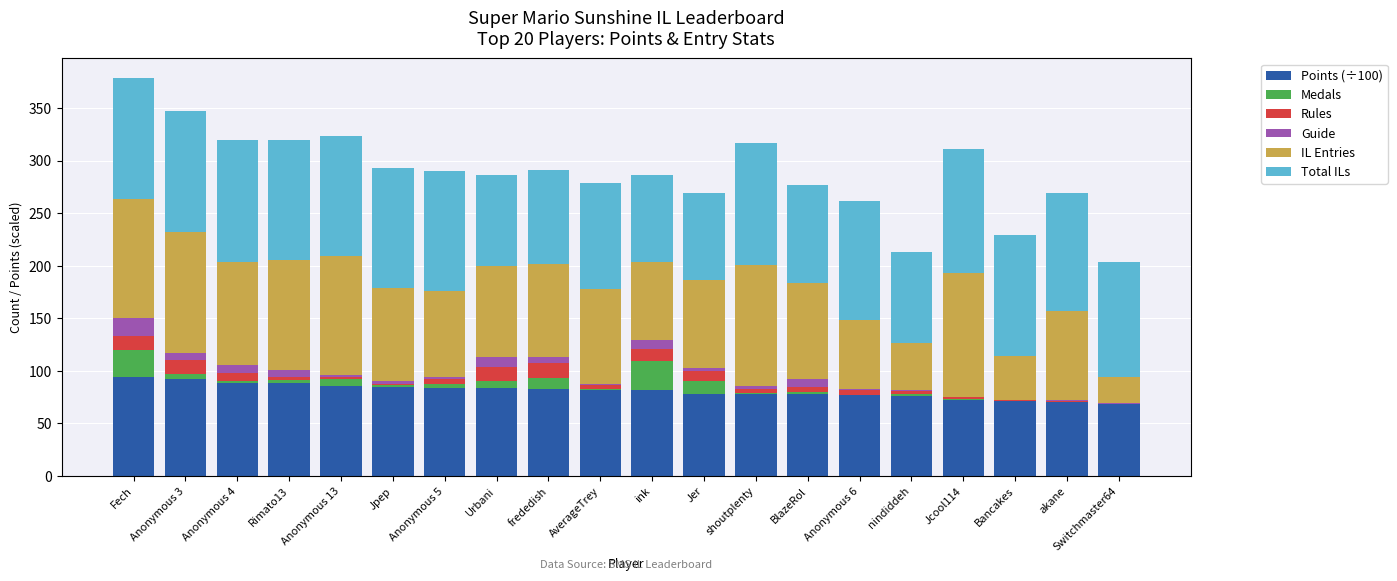

What is the sum of the Medals values at Anonymous 5 and Anonymous 6?

3.0